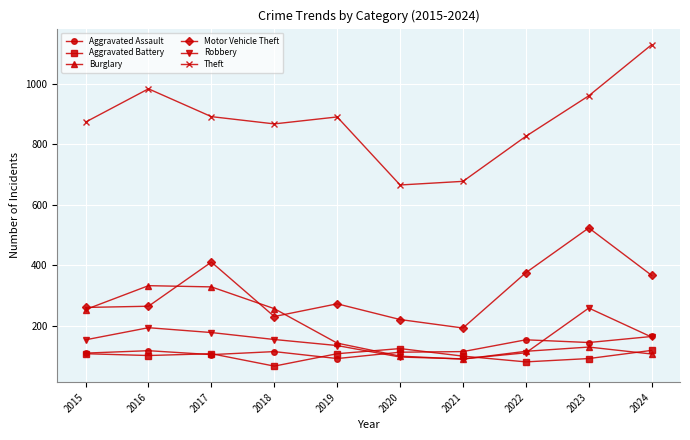

True or false: Burglary has more than 0 interior local peaks.

True